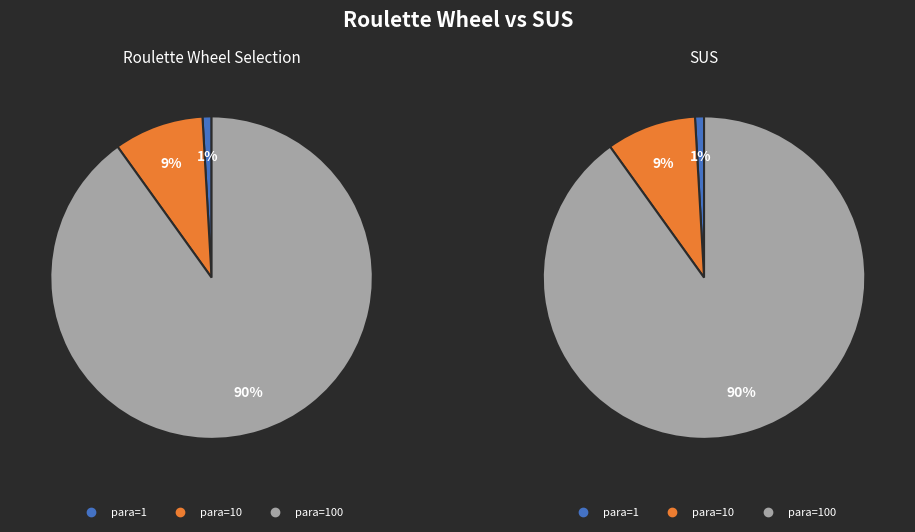

What percentage is NOT represented by para=100?

9.9%